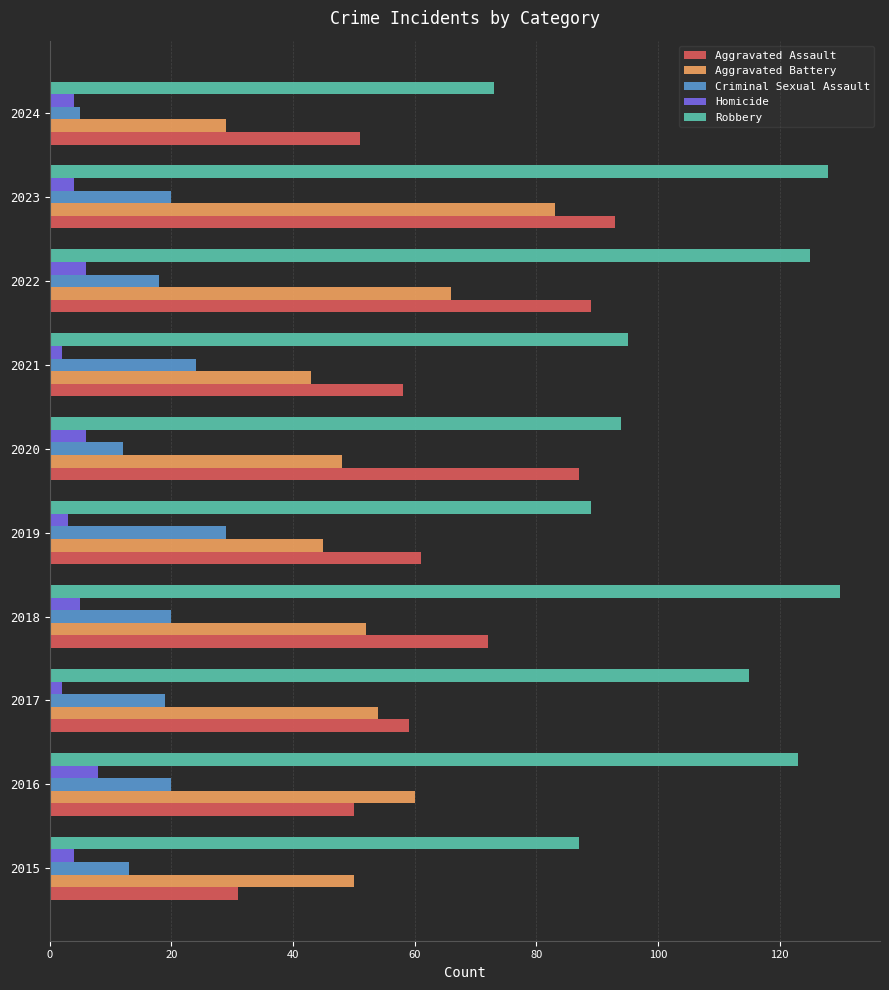

The Aggravated Assault series shows 25 at 2017. True or false?

False